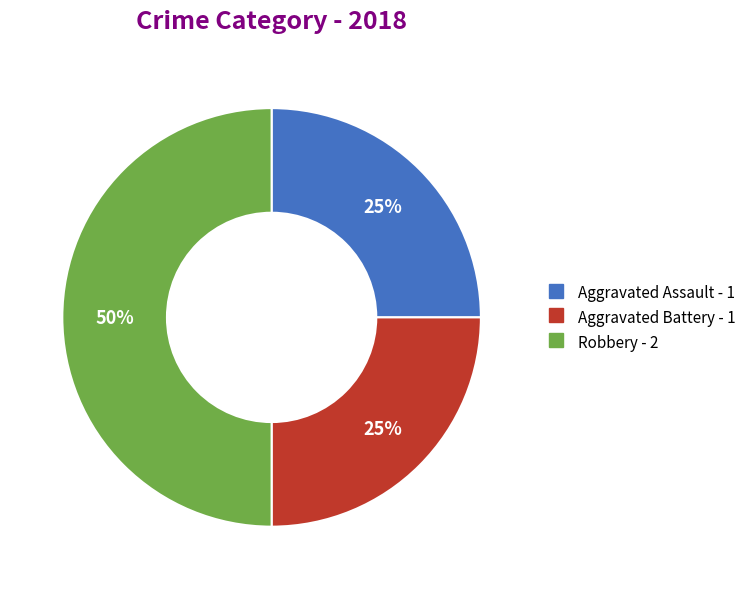

Is it true that Robbery is 45% of the pie?

False